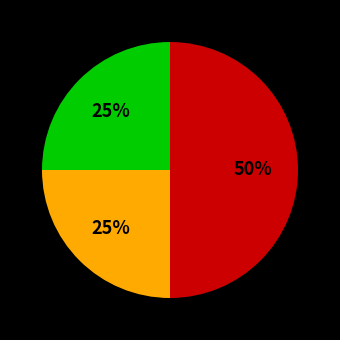

Count the number of slices in the pie.

3